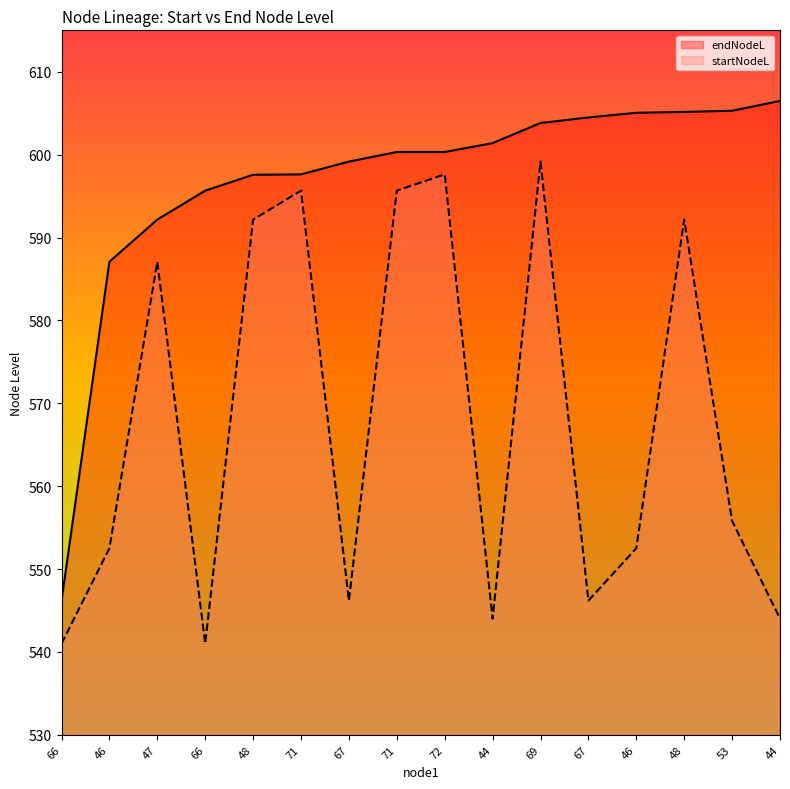

Which series has the largest total across all categories?

endNodeL